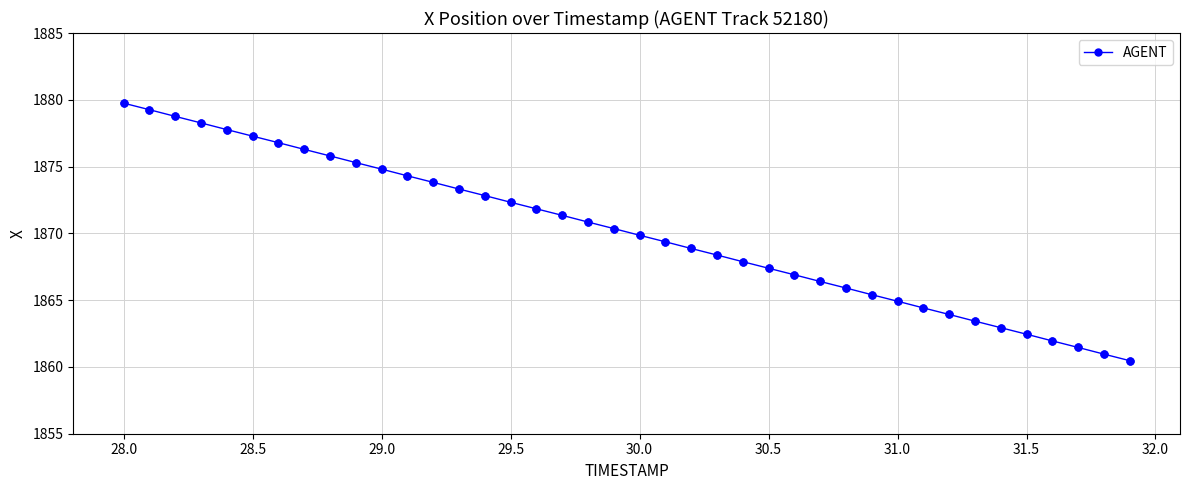

What is the value of the 32nd point from the left?

1864.4